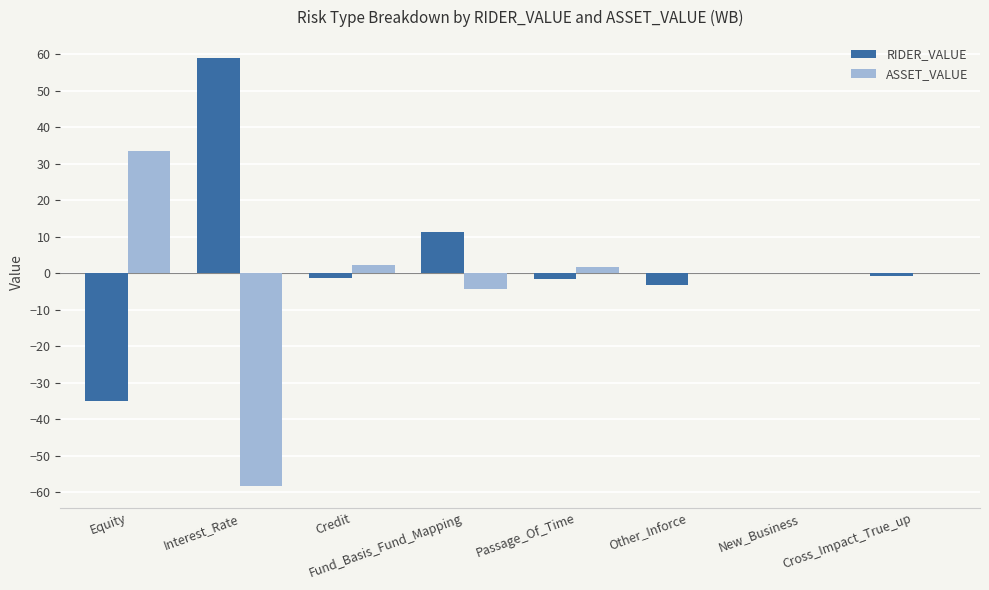

What is the total value across all series at Other_Inforce?

-3.2